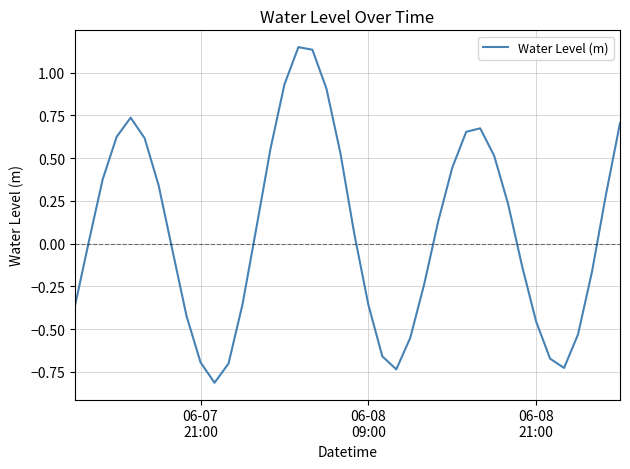

What is the smallest value displayed?

-0.8